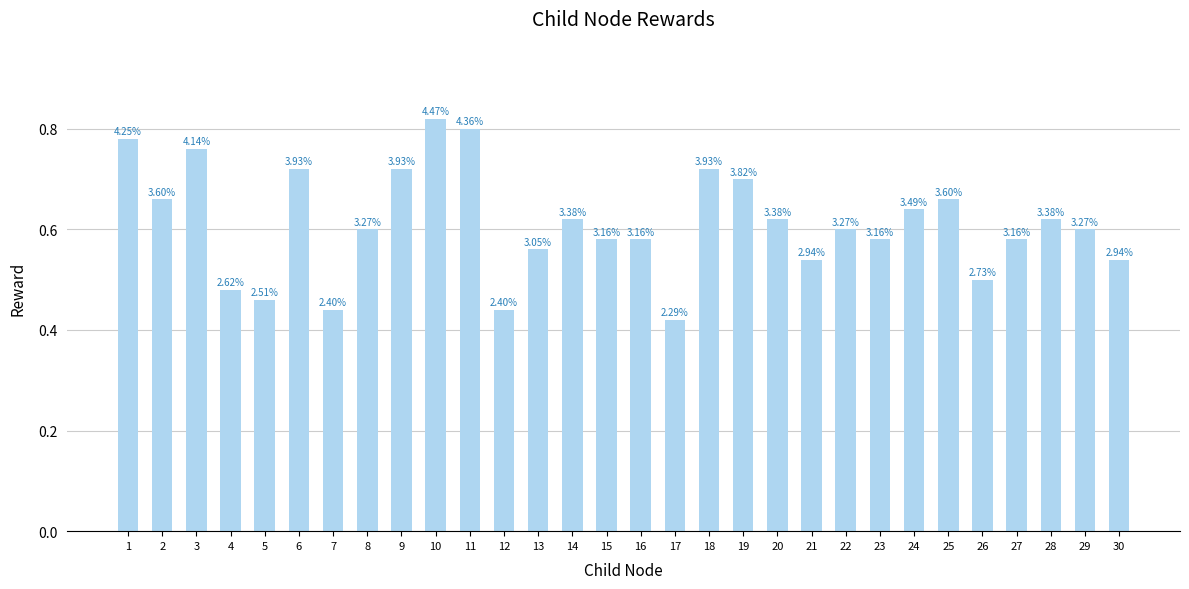

Rank the categories by value from lowest to highest.

17, 7, 12, 5, 4, 26, 21, 30, 13, 15, 16, 23, 27, 8, 22, 29, 14, 20, 28, 24, 2, 25, 19, 6, 9, 18, 3, 1, 11, 10